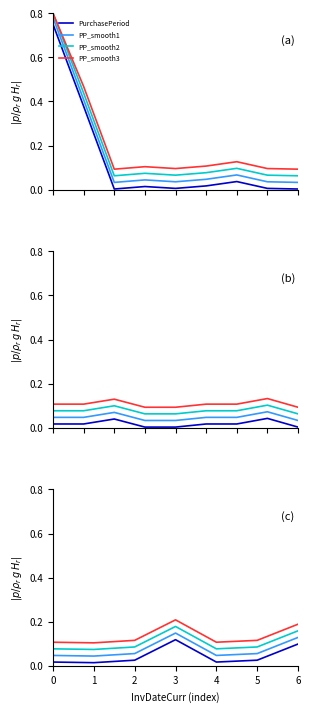

What is the difference between the PP_smooth1 values at 3 and 4?

0.1